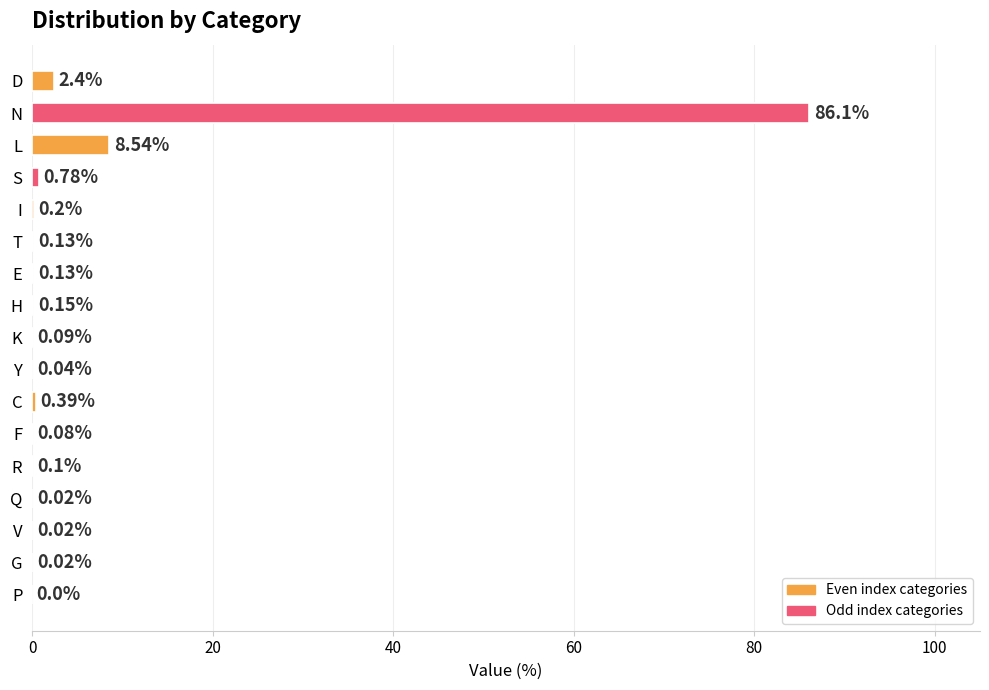

What is the sum of the values at L and H?

8.7